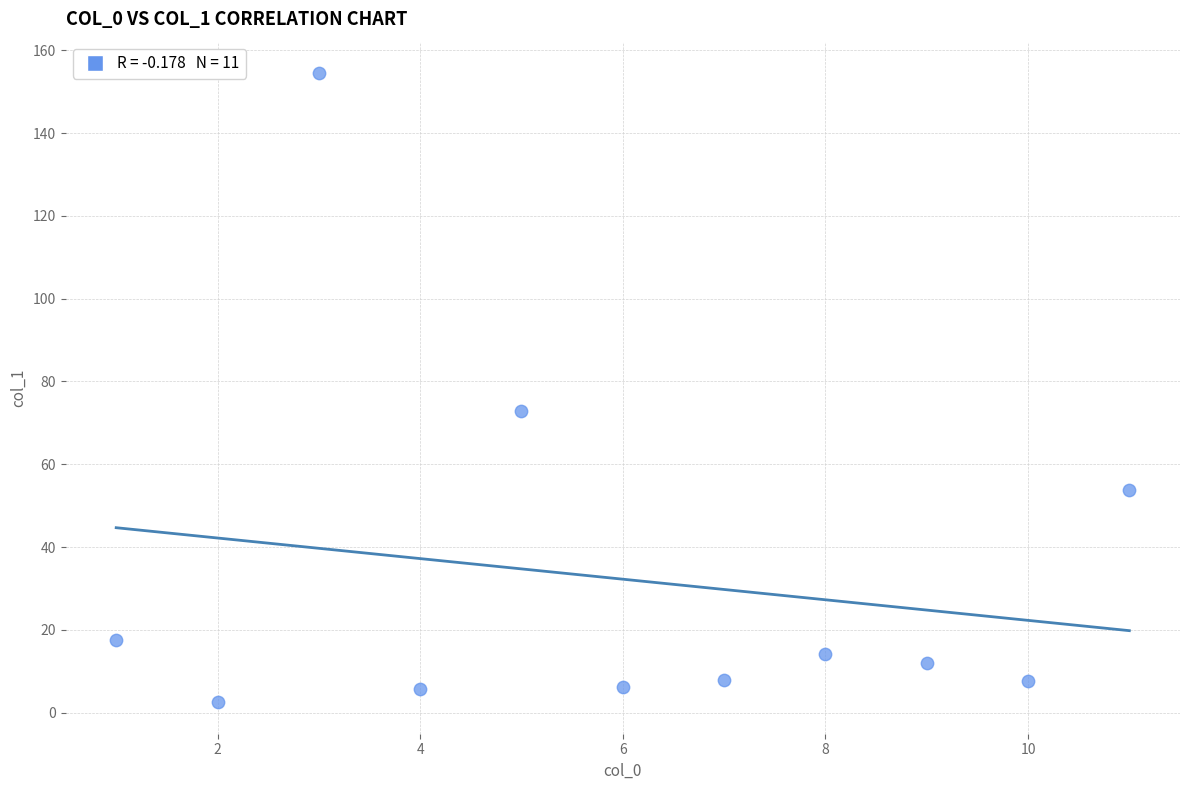

What is the range of Y values (max minus min)?

152.0